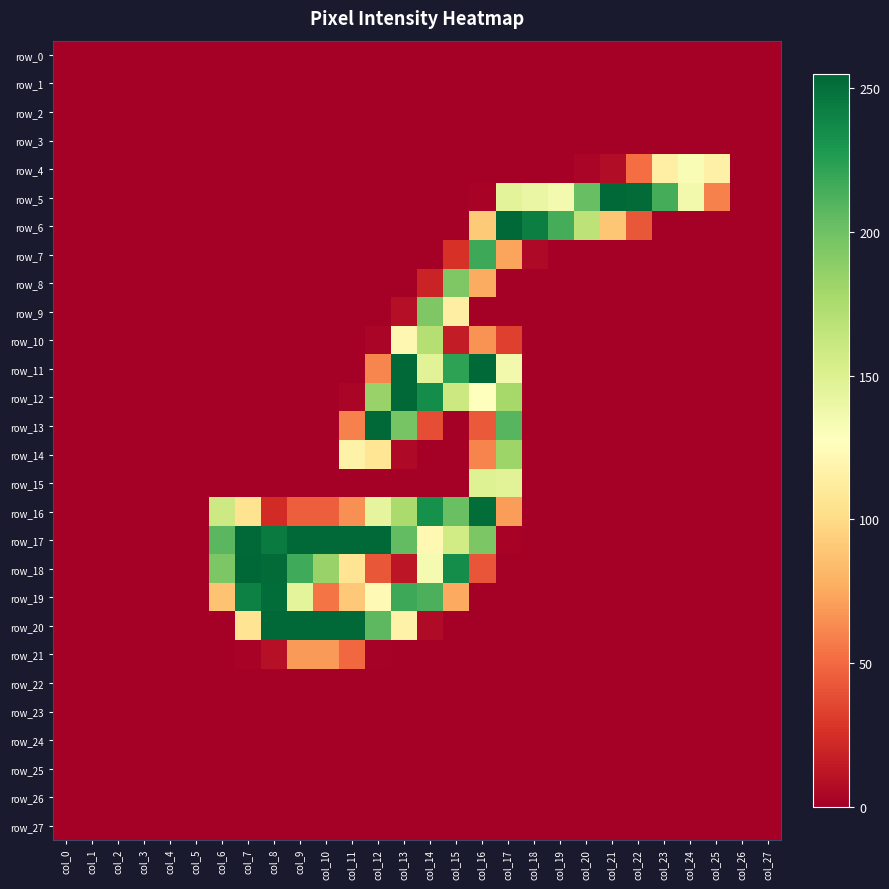

What is the difference between the row_4 values at col_21 and col_9?

7